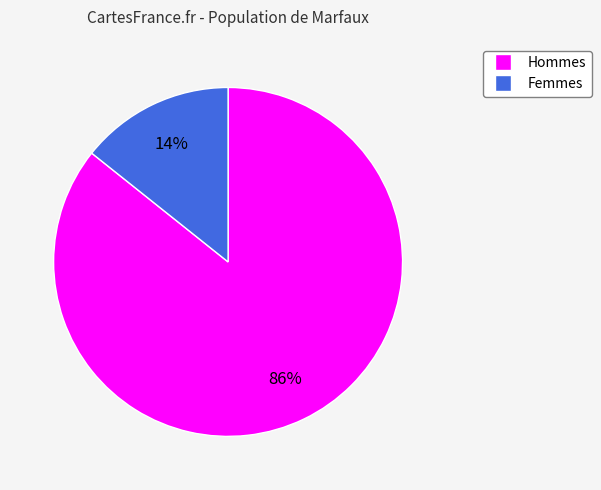

Is there a majority slice in this chart?

Yes